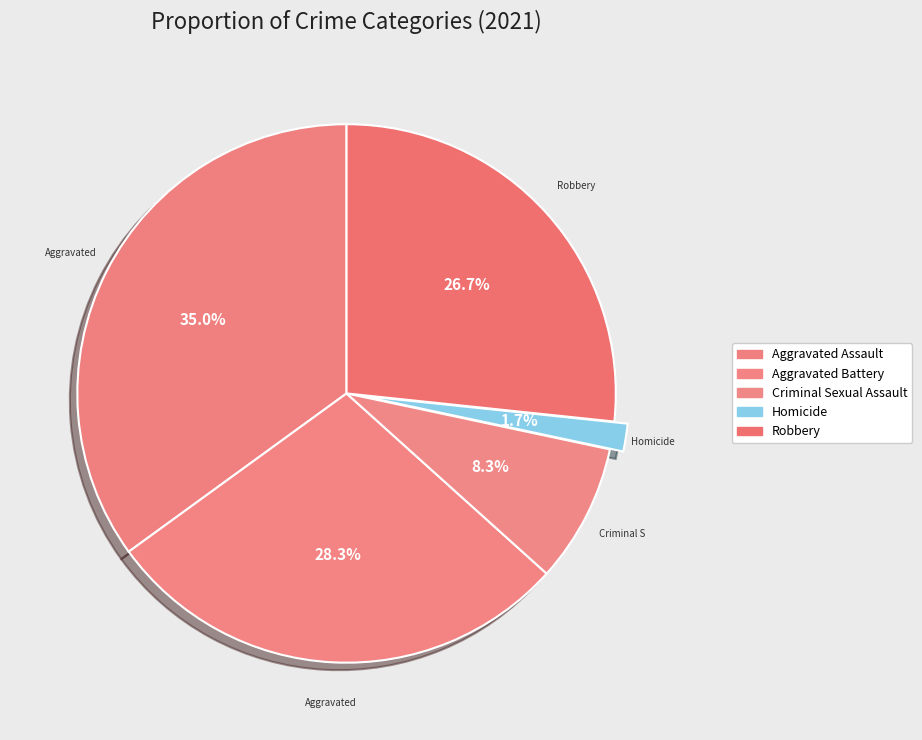

To the nearest percent, what is the average slice percentage?

20%